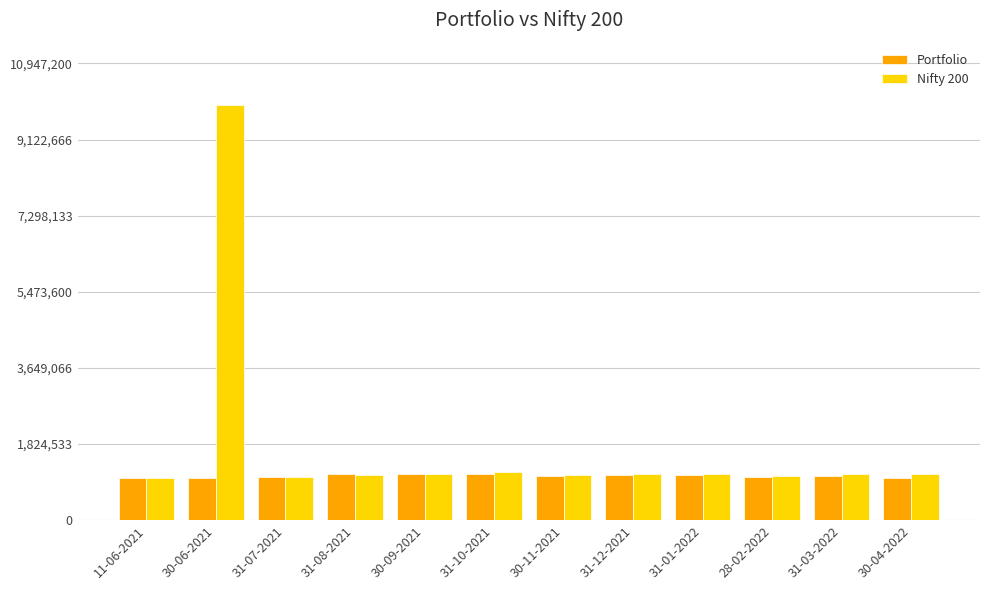

What is the minimum value for Nifty 200?

1000000